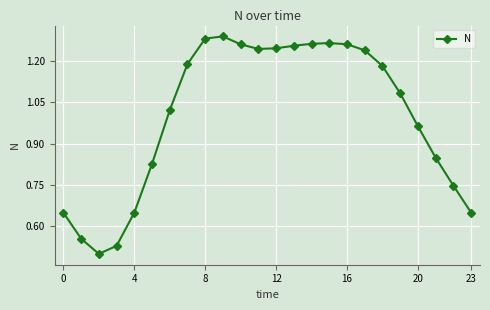

Does the chart display data point markers on the line(s)?

Yes